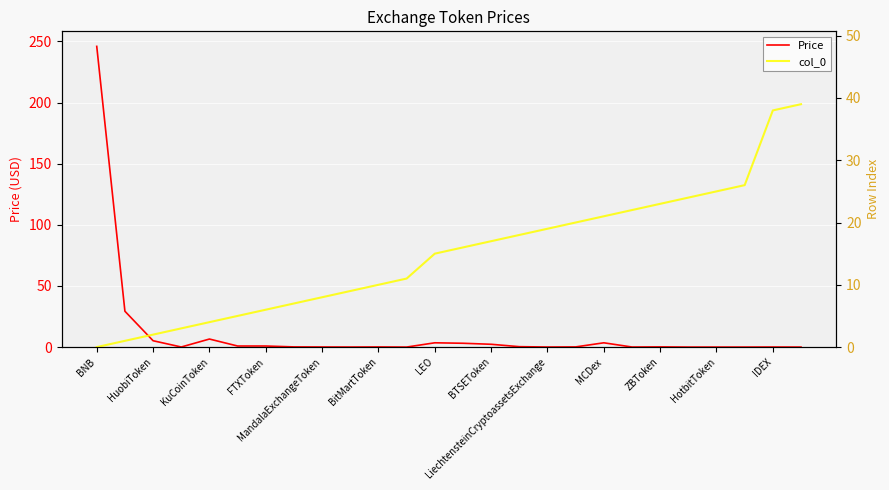

Is it true that Price equals 6.6 at KuCoinToken?

True